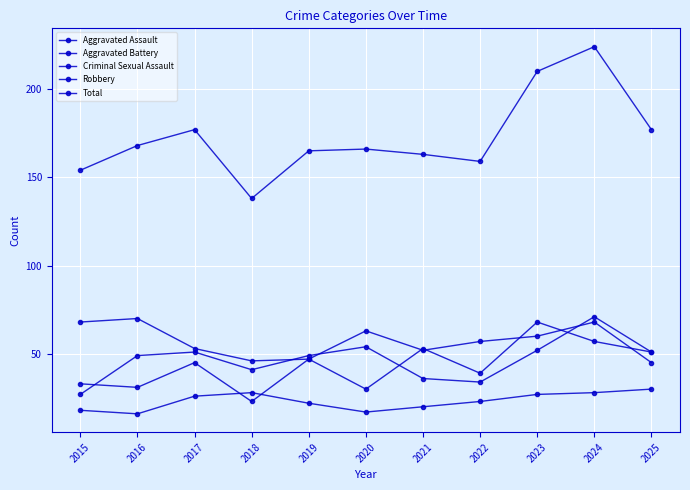

Is it true that Robbery equals 68 at 2024?

True